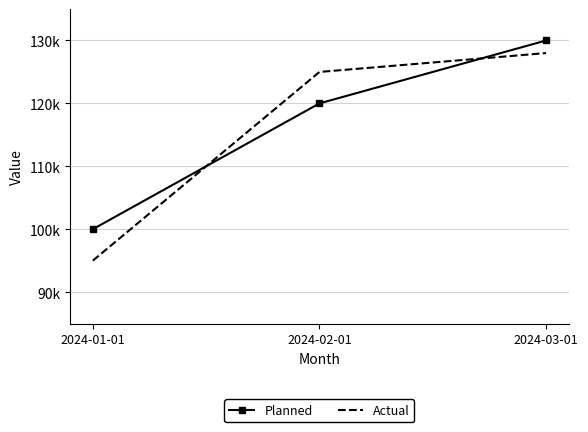

Where is Planned nearest to the value 115000?

2024-02-01